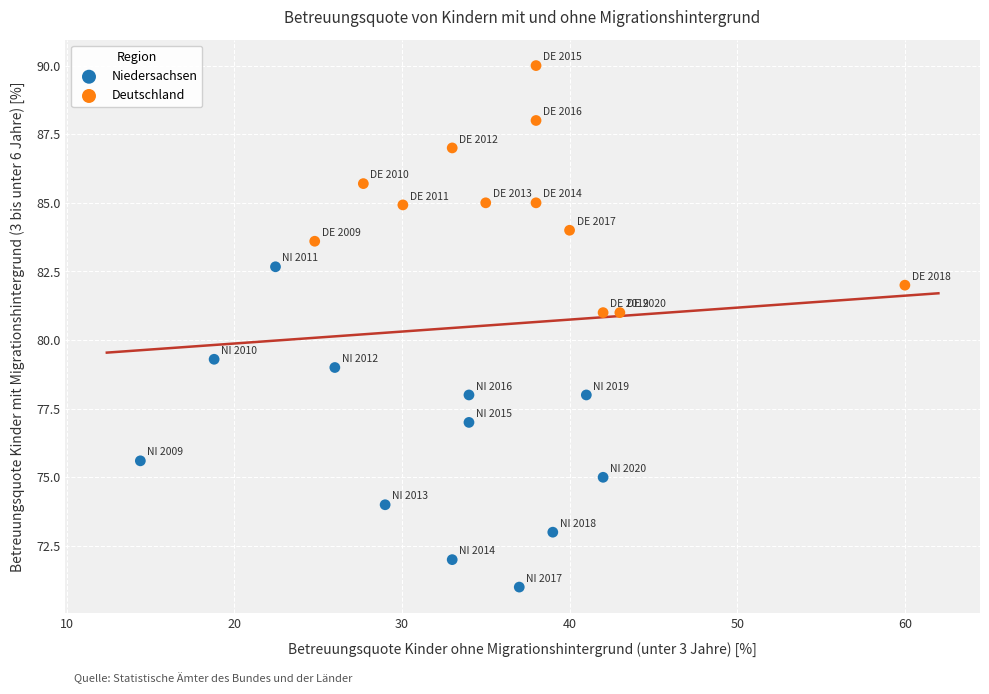

What are all the series names shown in the legend?

Niedersachsen, Deutschland